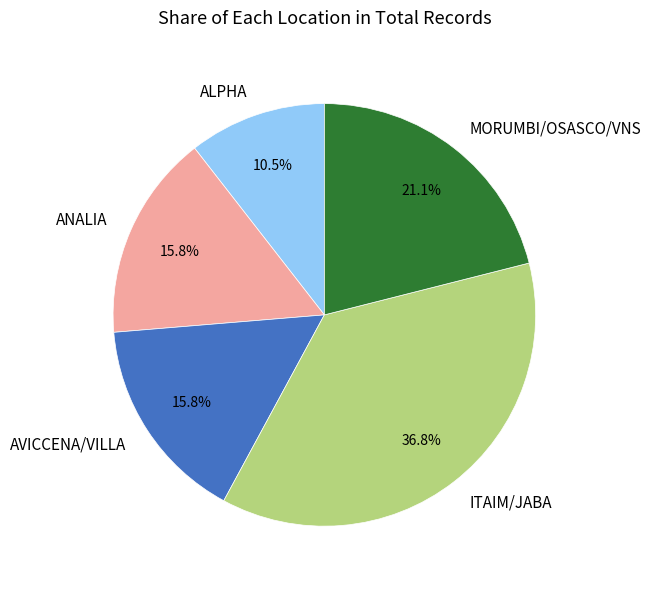

To the nearest percent, what is the average slice percentage?

20%